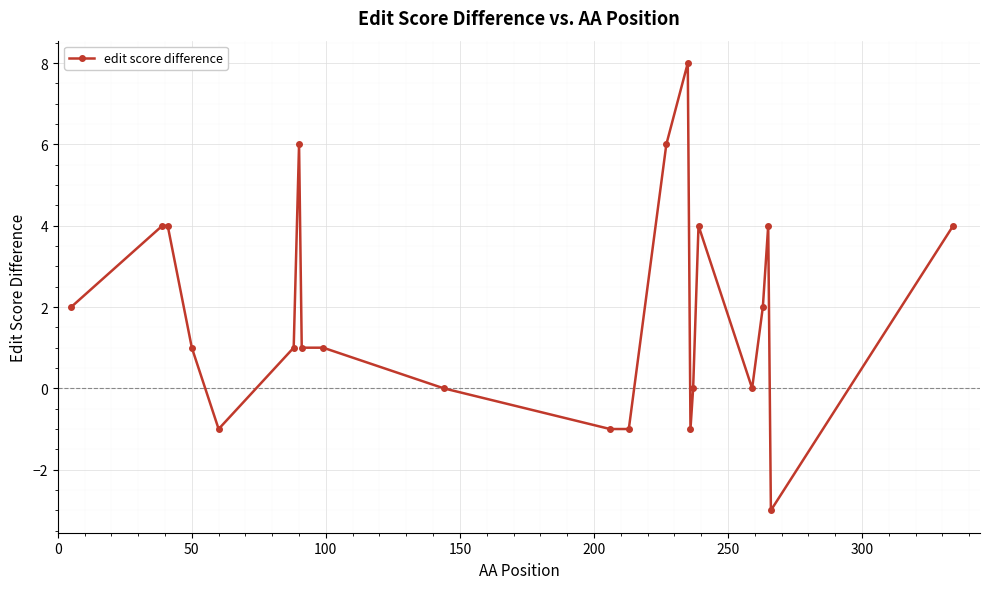

What is the minimum value shown in the chart?

-3